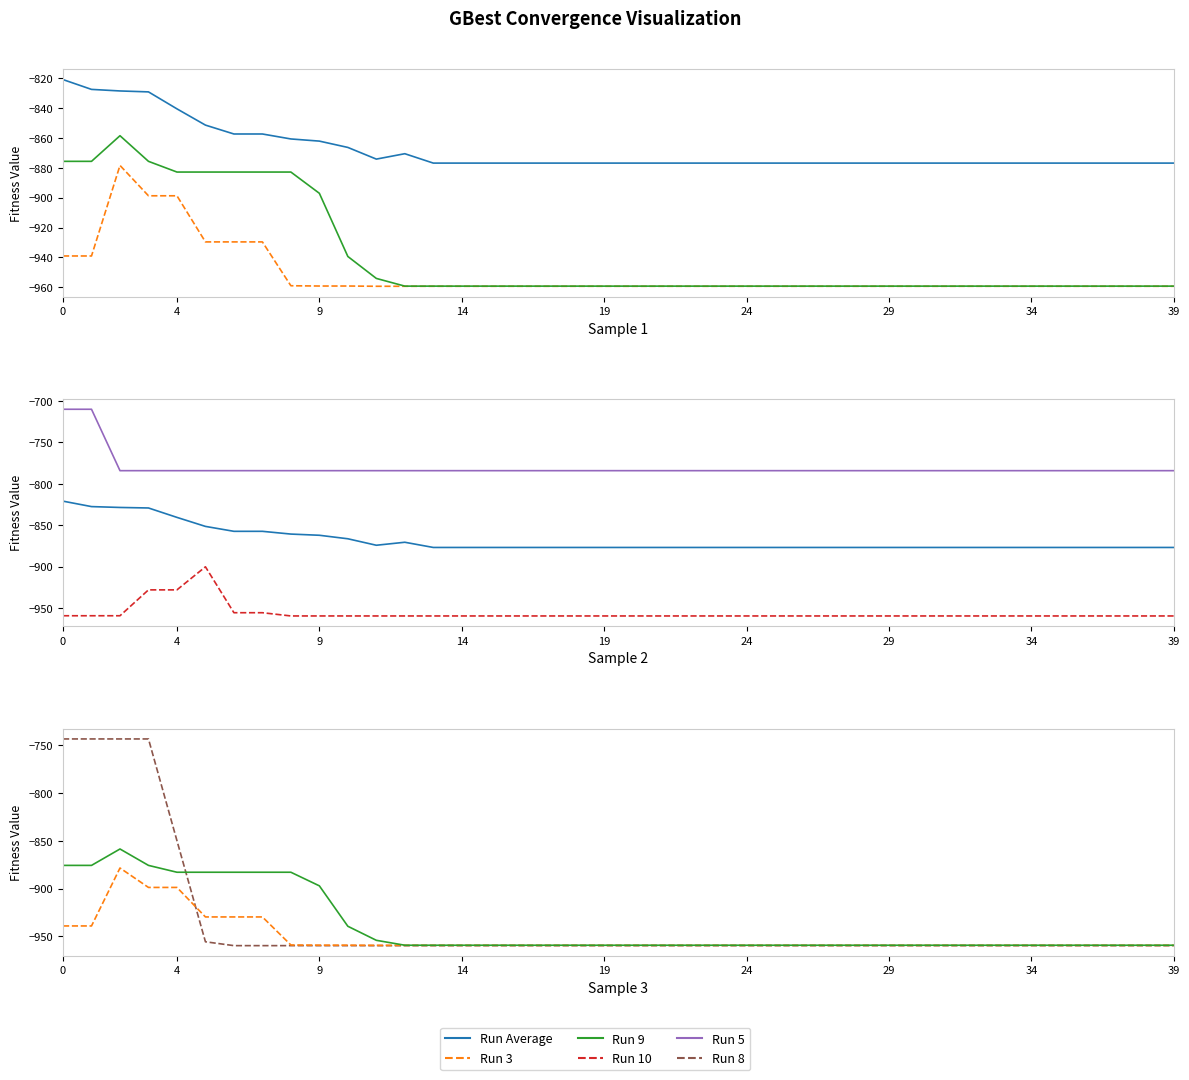

What is the difference between the highest and lowest values at 11?

175.6